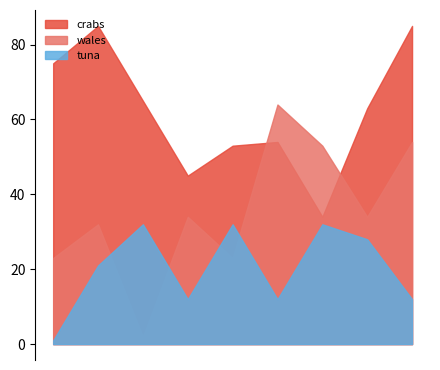

Where is wales nearest to the value 33?

01/02/17